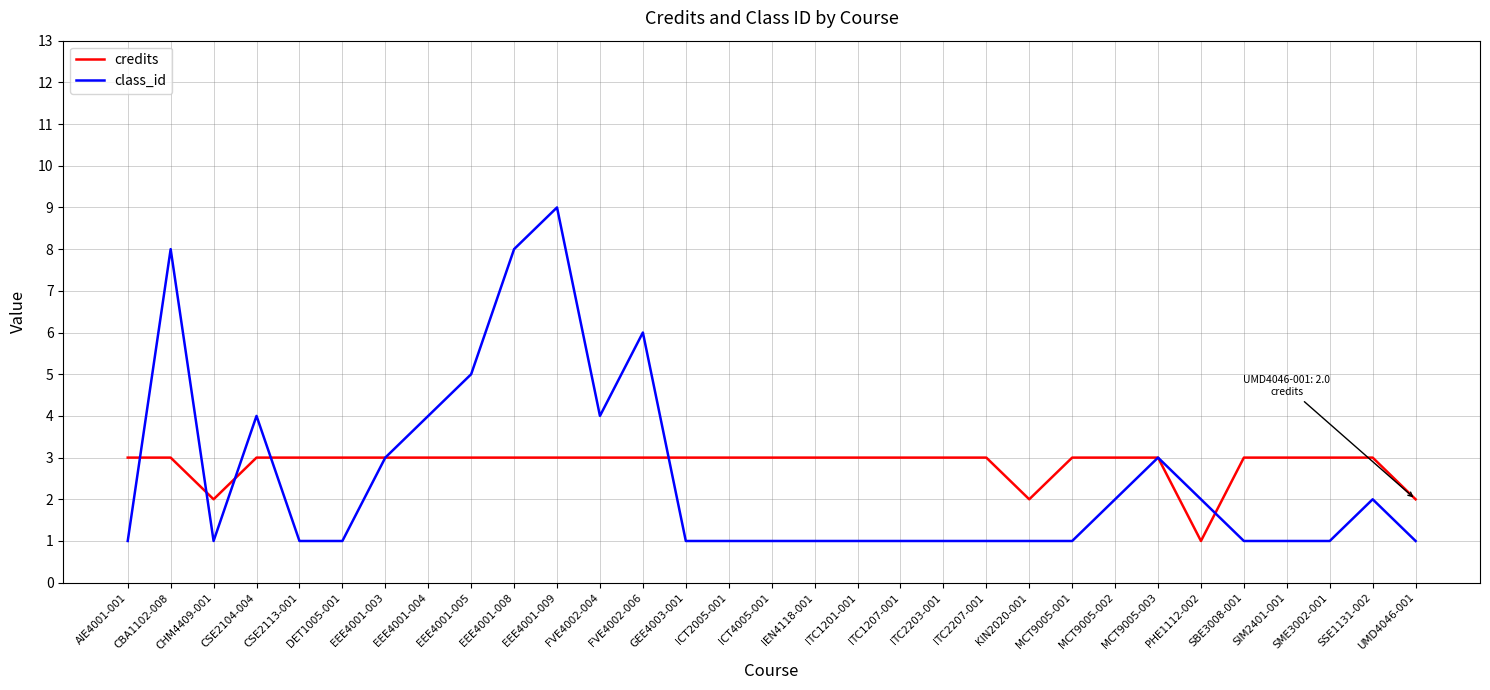

Reading left to right, list all the values displayed in this chart.

credits: 3	3	2	3	3	3	3	3	3	3	3	3	3	3	3	3	3	3	3	3	3	2	3	3	3	1	3	3	3	3	2
class_id: 1	8	1	4	1	1	3	4	5	8	9	4	6	1	1	1	1	1	1	1	1	1	1	2	3	2	1	1	1	2	1